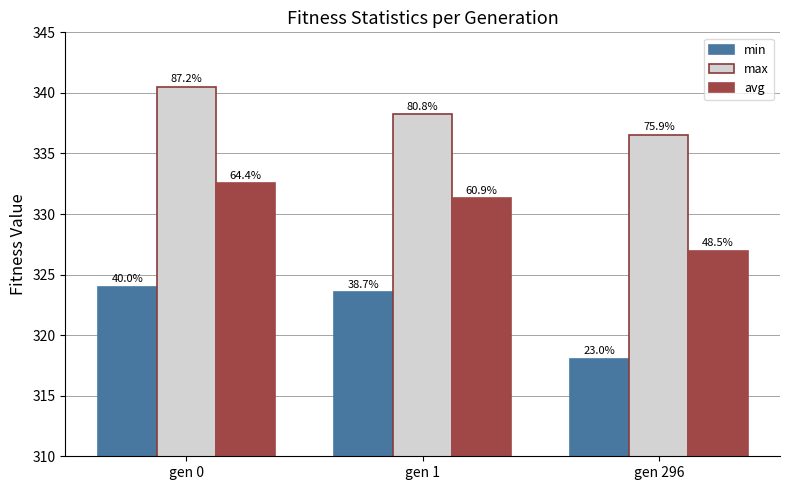

Is it true that min equals 127.7 at gen 296?

False